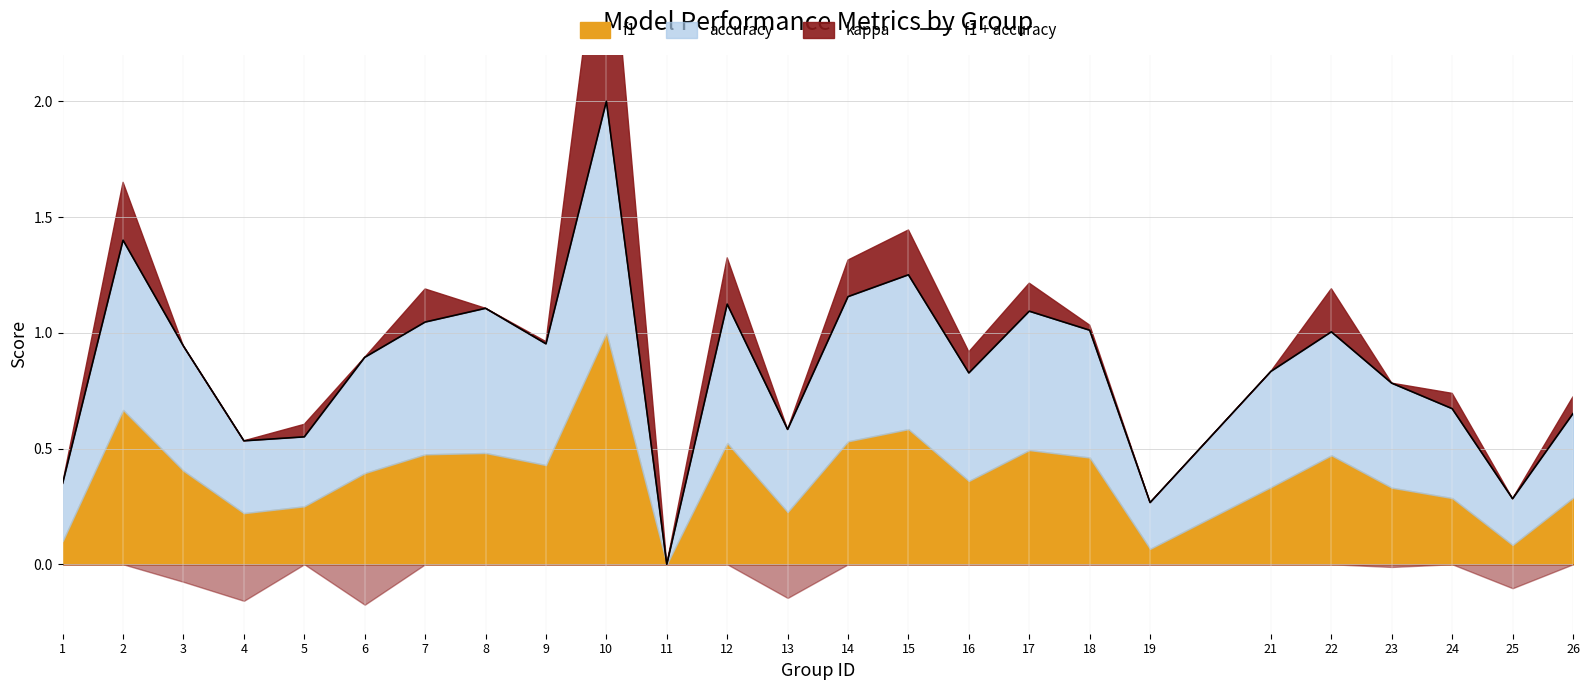

True or false: the data shows 0.3 at 19.

True